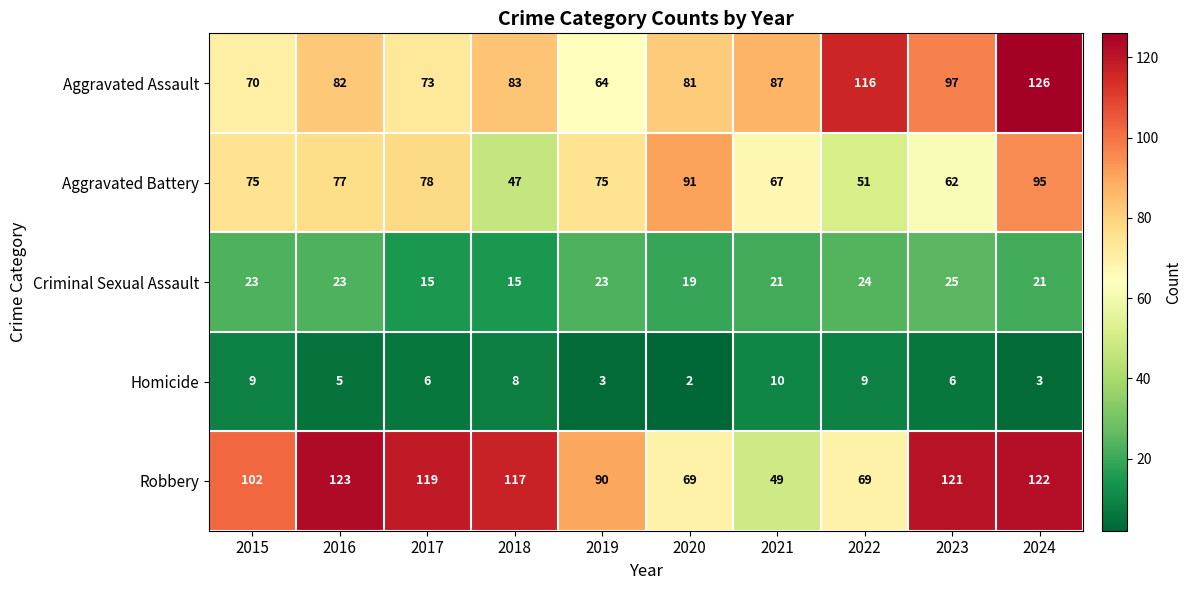

At which label is Criminal Sexual Assault closest to 20?

2020